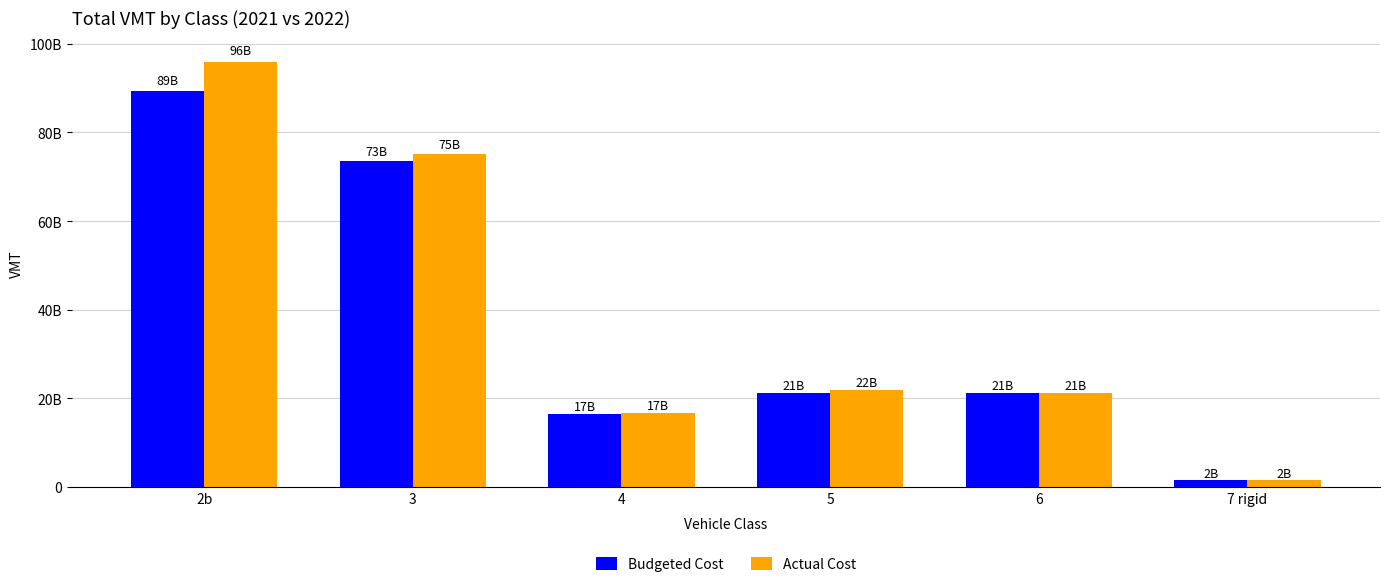

Are the bars horizontal?

No